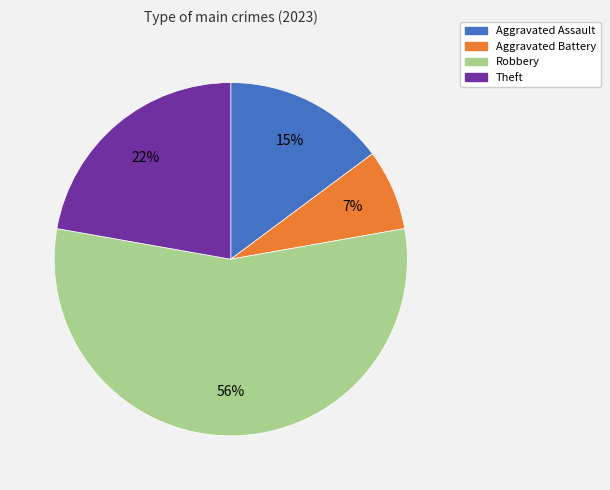

To the nearest percent, what is the average slice percentage?

25%